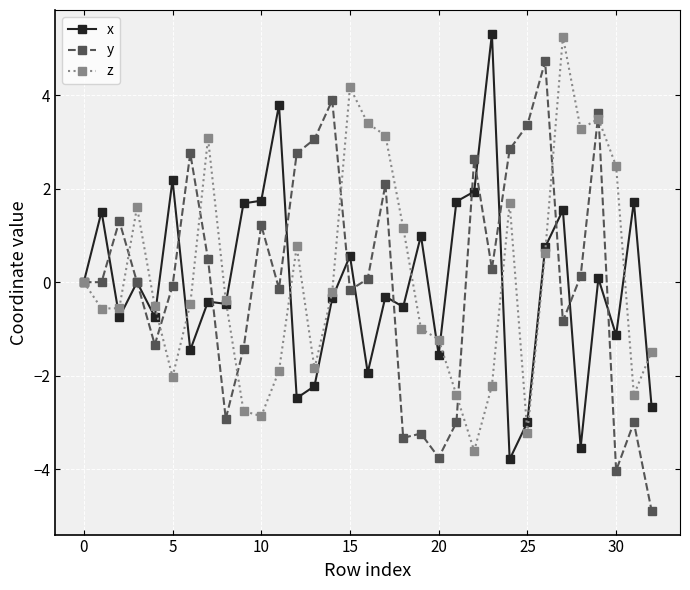

Does the chart have visible grid lines?

Yes